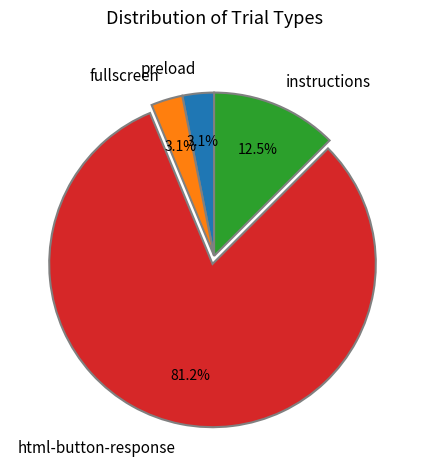

How many slices are in this pie chart?

4